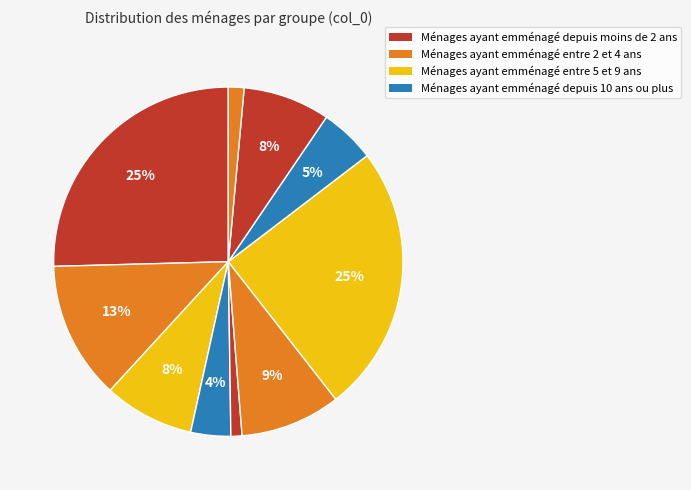

How many slices are in this pie chart?

10